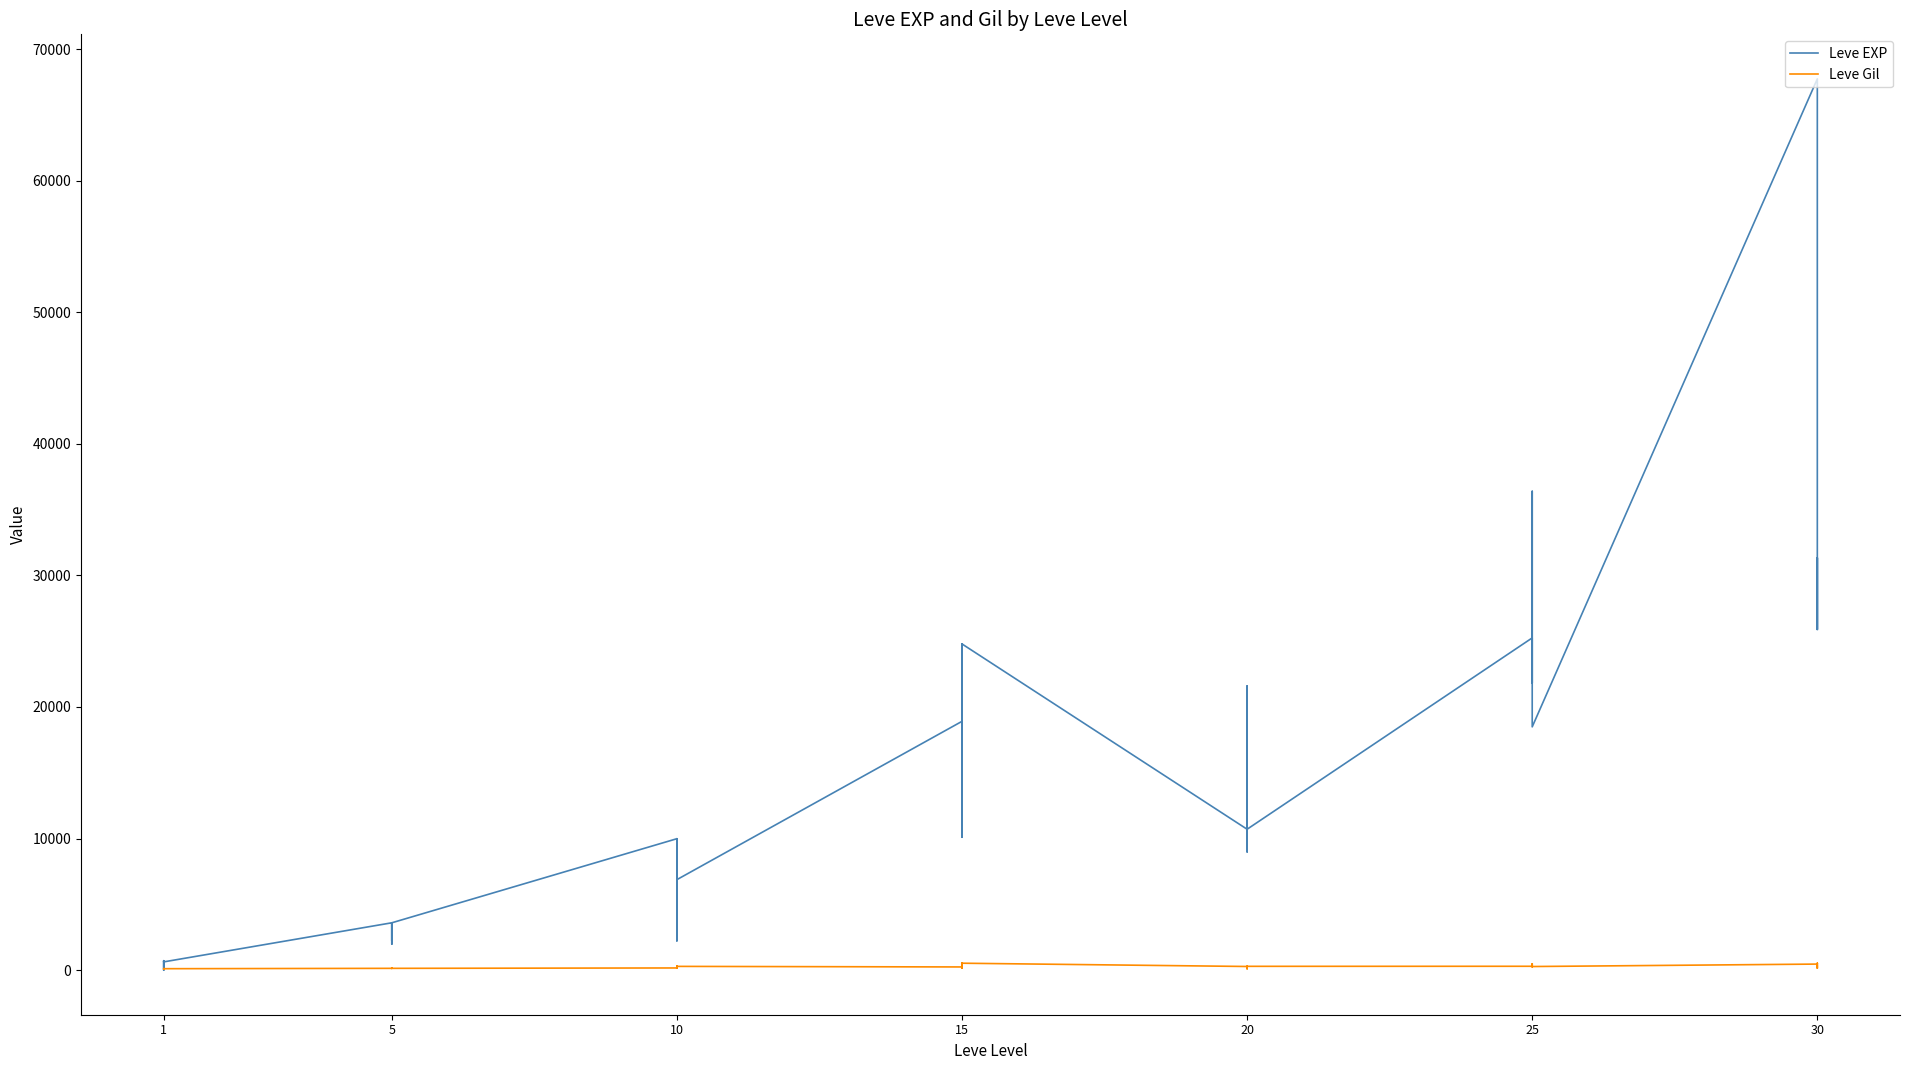

How many categories are shown in the chart?

40